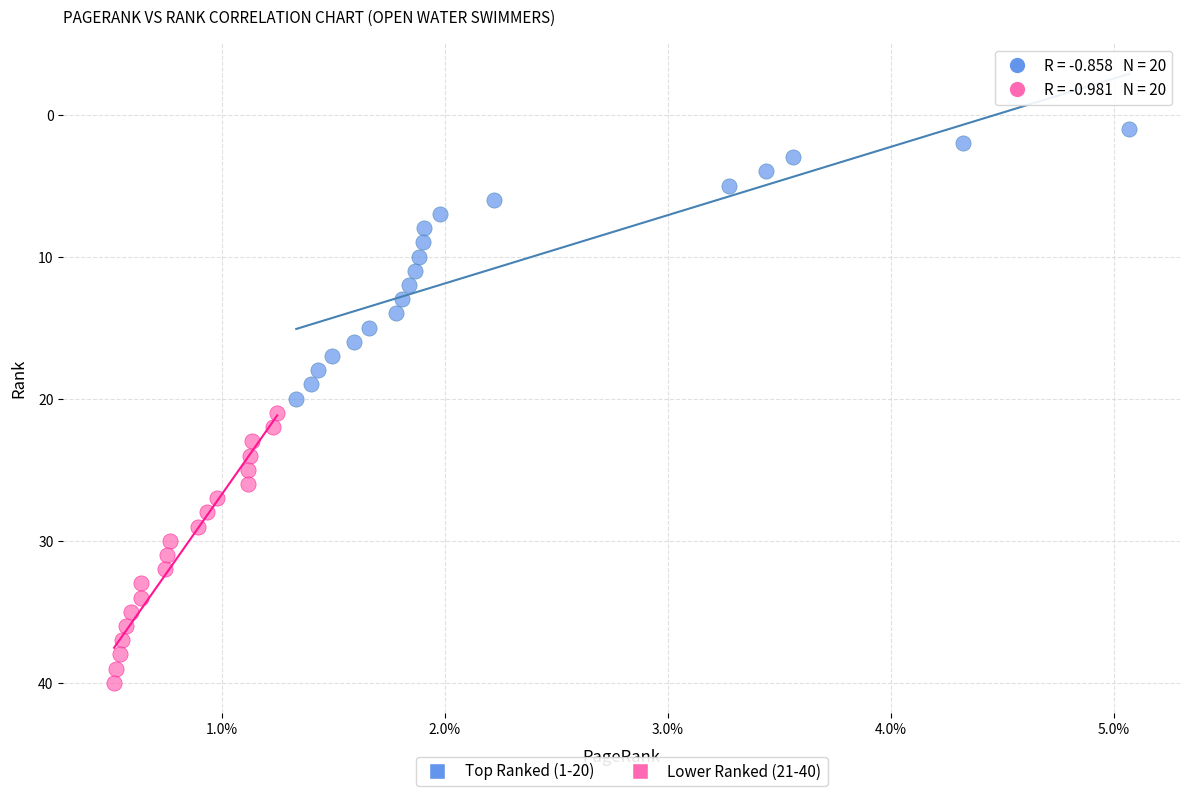

What are all the series names shown in the legend?

Top Ranked (1-20), Lower Ranked (21-40)